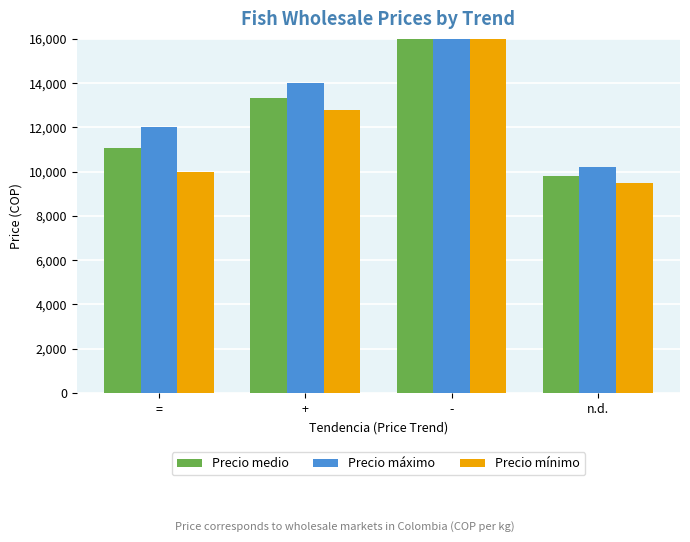

How many series are shown in this chart?

3